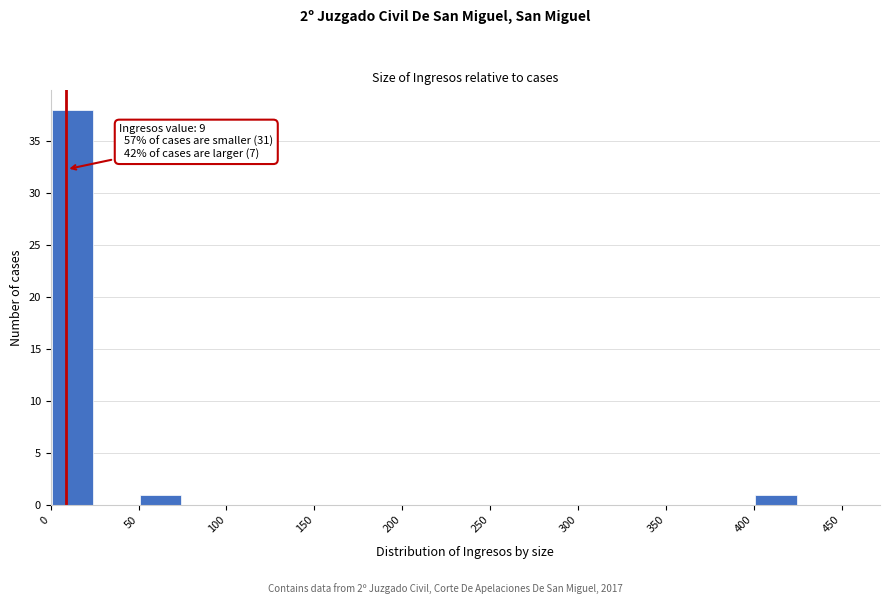

Which range on the x-axis has the tallest bar?

0 to 25